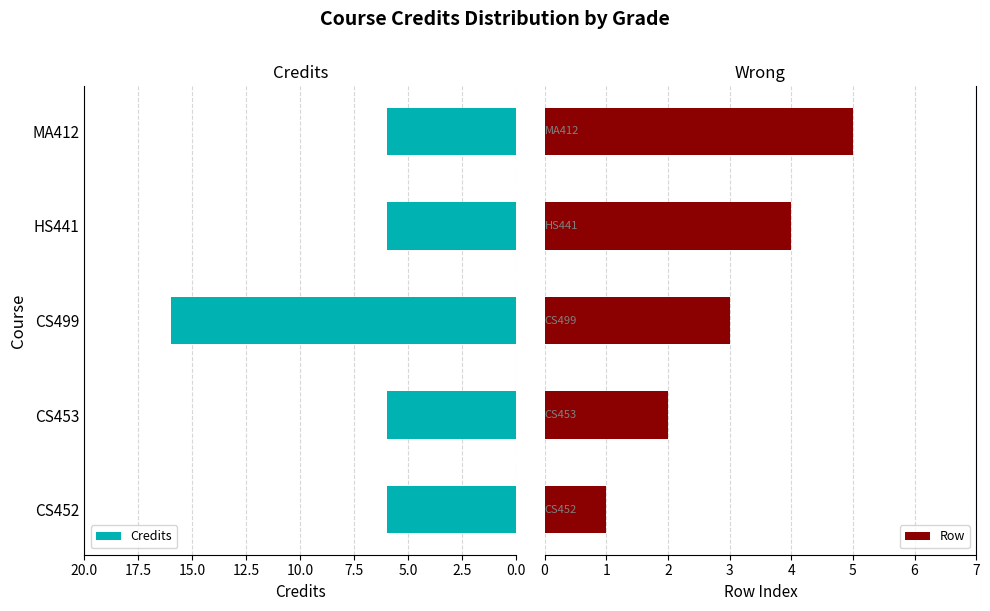

What is the average value of the Credits series?

8